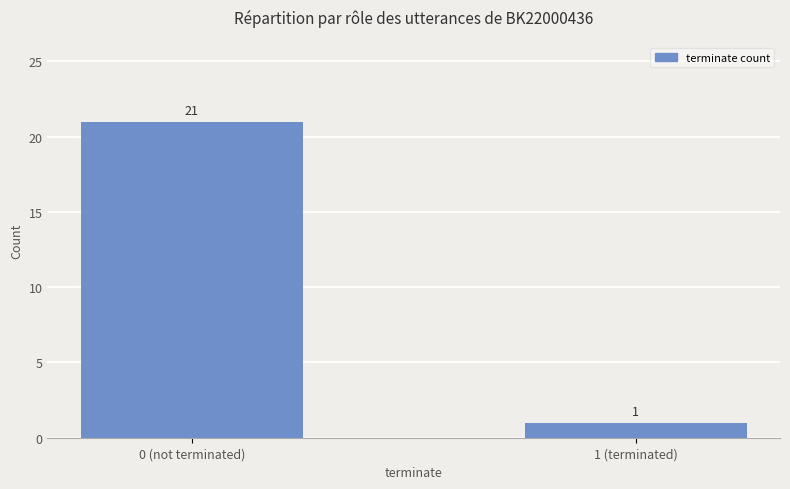

The chart shows a value of 32 at 0 (not terminated). True or false?

False